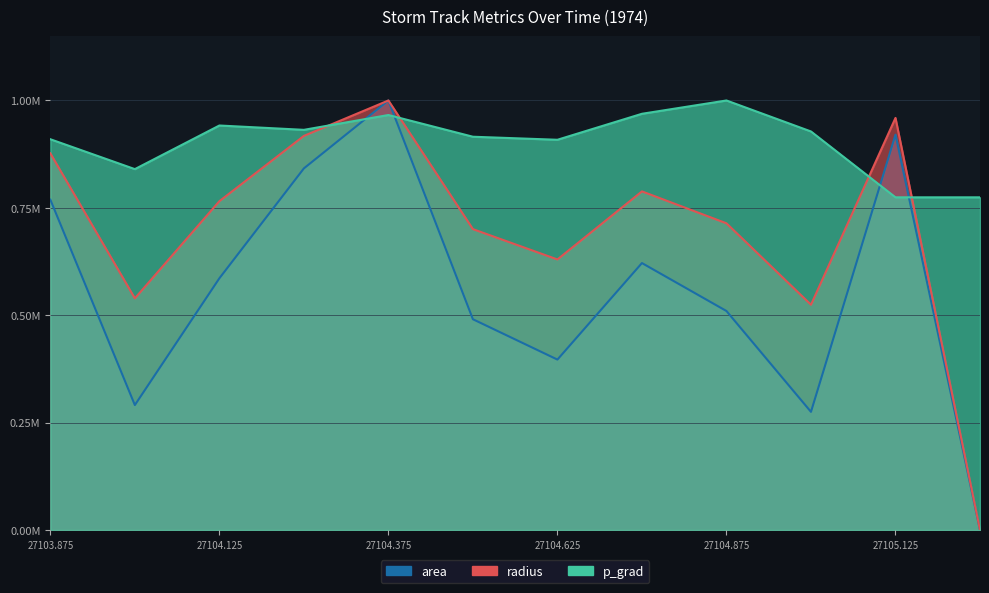

What is the difference between the maximum and minimum values in the area series?

1000000.0